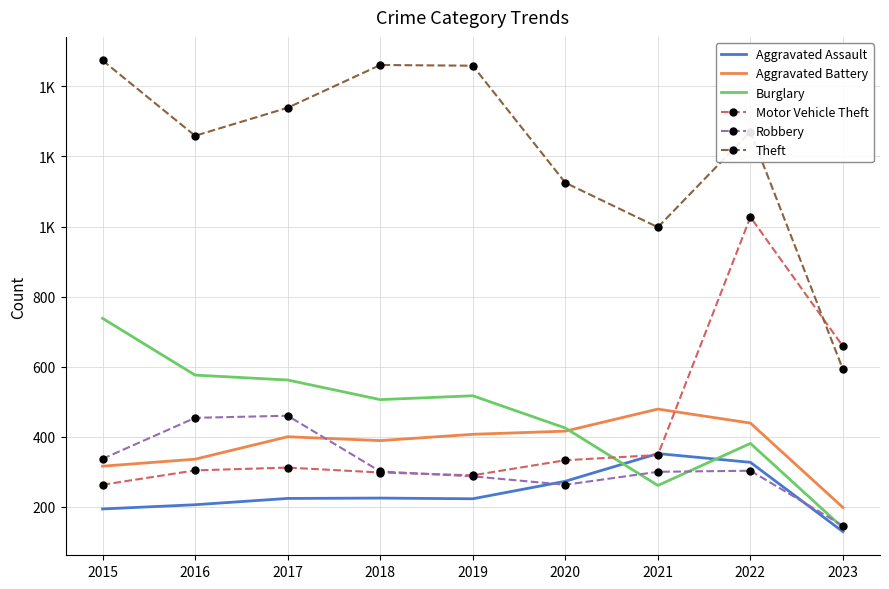

How many interior local valleys does the Motor Vehicle Theft series have?

1